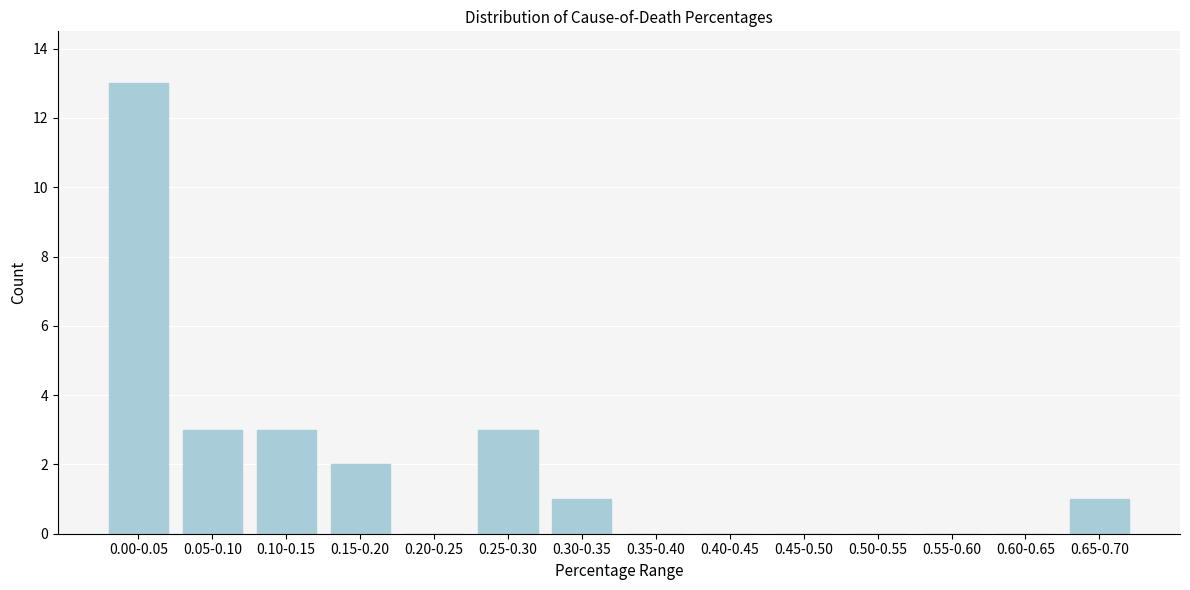

Reading left to right, transcribe all the data shown in this chart.

0.00-0.05=13	0.05-0.10=3	0.10-0.15=3	0.15-0.20=2	0.20-0.25=0	0.25-0.30=3	0.30-0.35=1	0.35-0.40=0	0.40-0.45=0	0.45-0.50=0	0.50-0.55=0	0.55-0.60=0	0.60-0.65=0	0.65-0.70=1